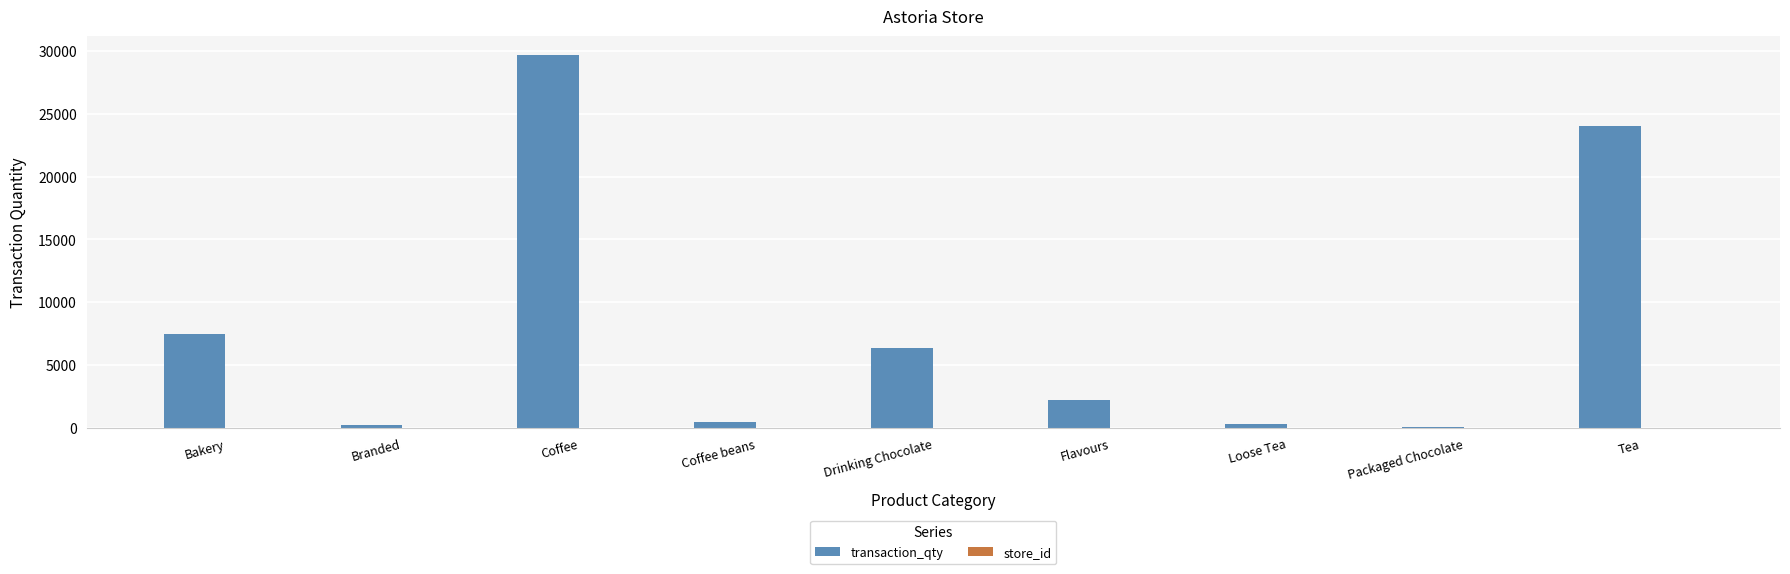

Which series changed the most between Coffee and Coffee beans?

transaction_qty